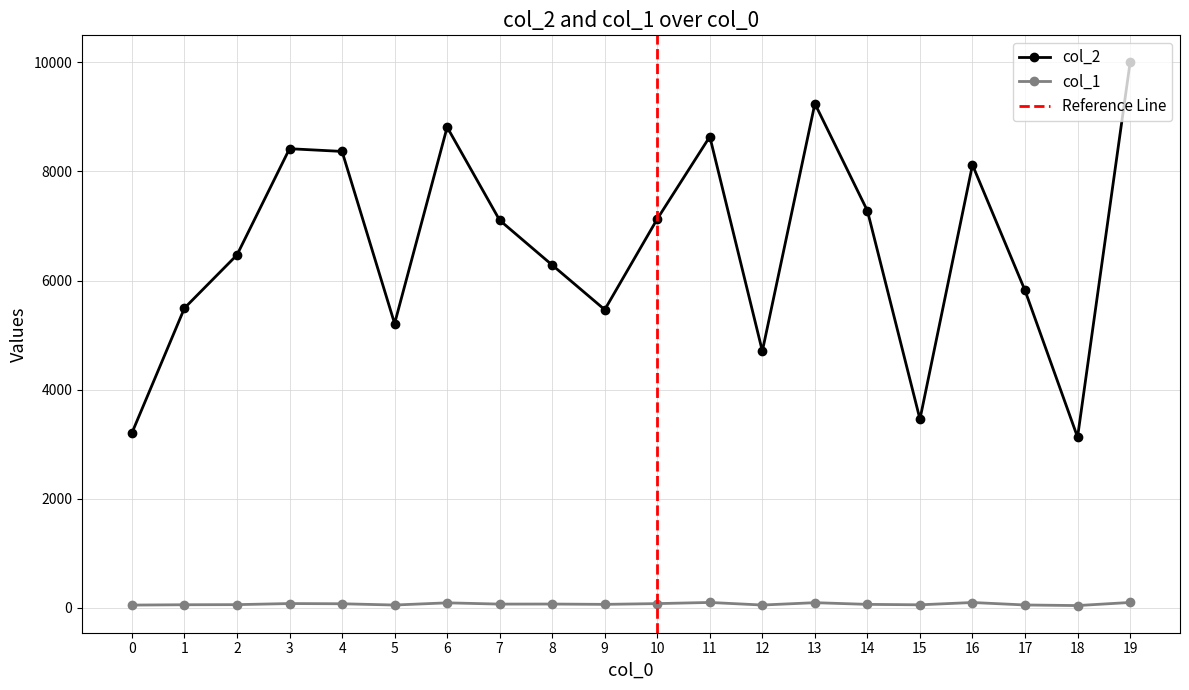

At which label does col_2 reach its peak?

19